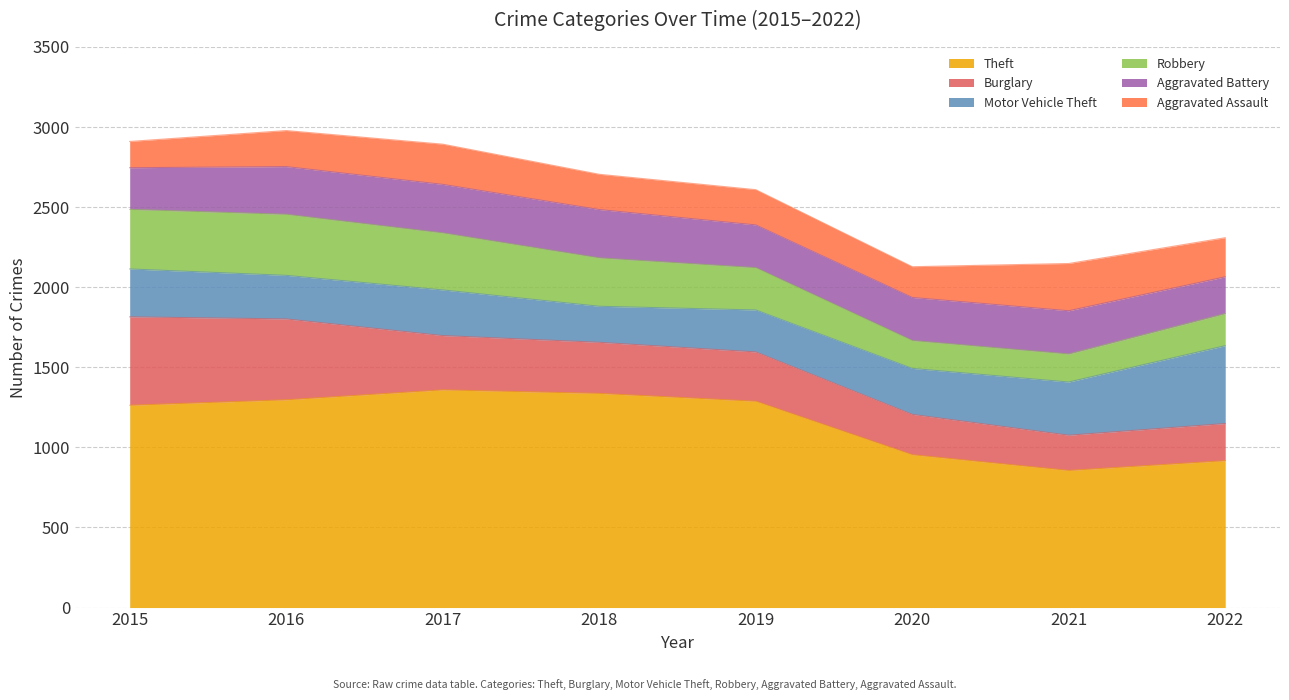

True or false: Theft and Aggravated Battery cross at least once.

False